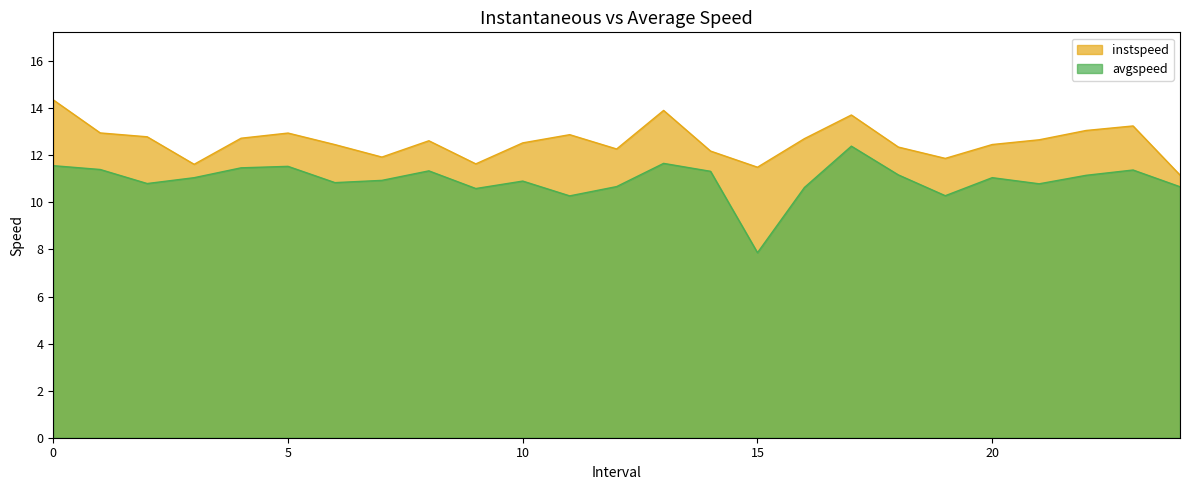

Is it true that avgspeed equals 18.2 at 22.0?

False